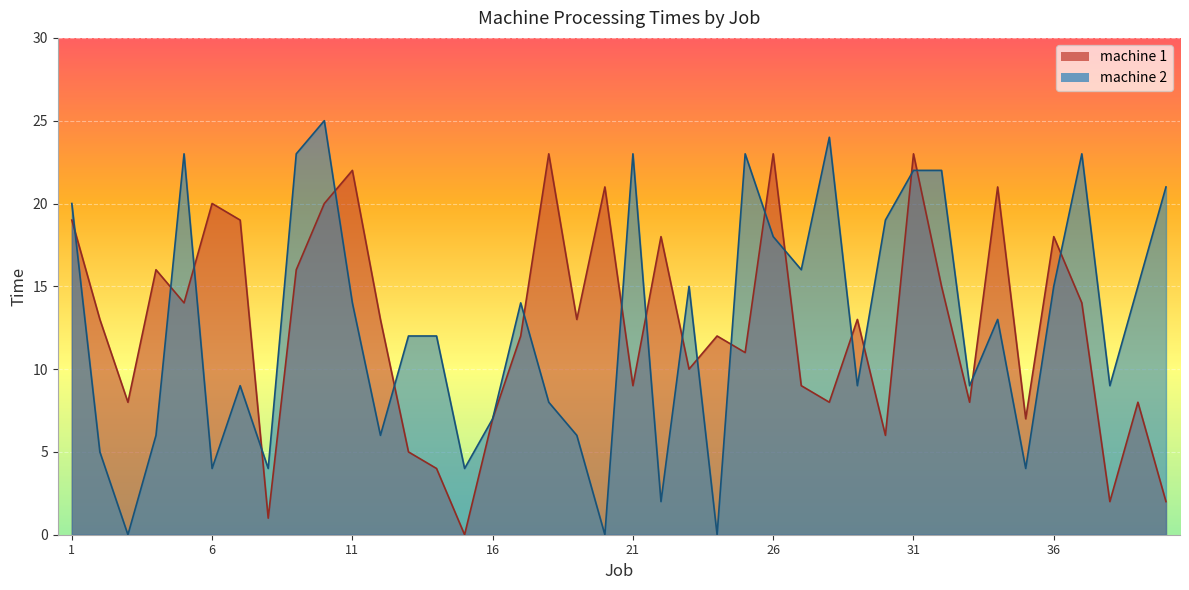

How many times do machine 2 and machine 1 cross each other?

20